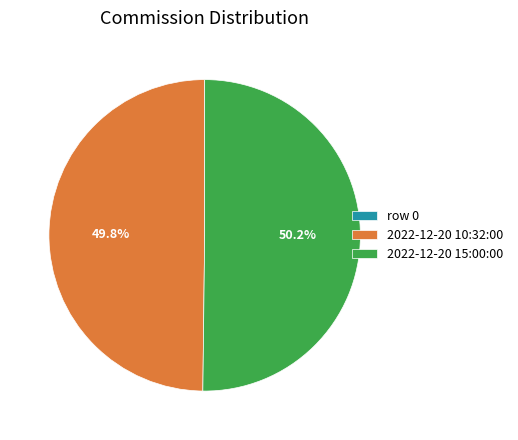

Which category accounts for the majority?

2022-12-20 15:00:00